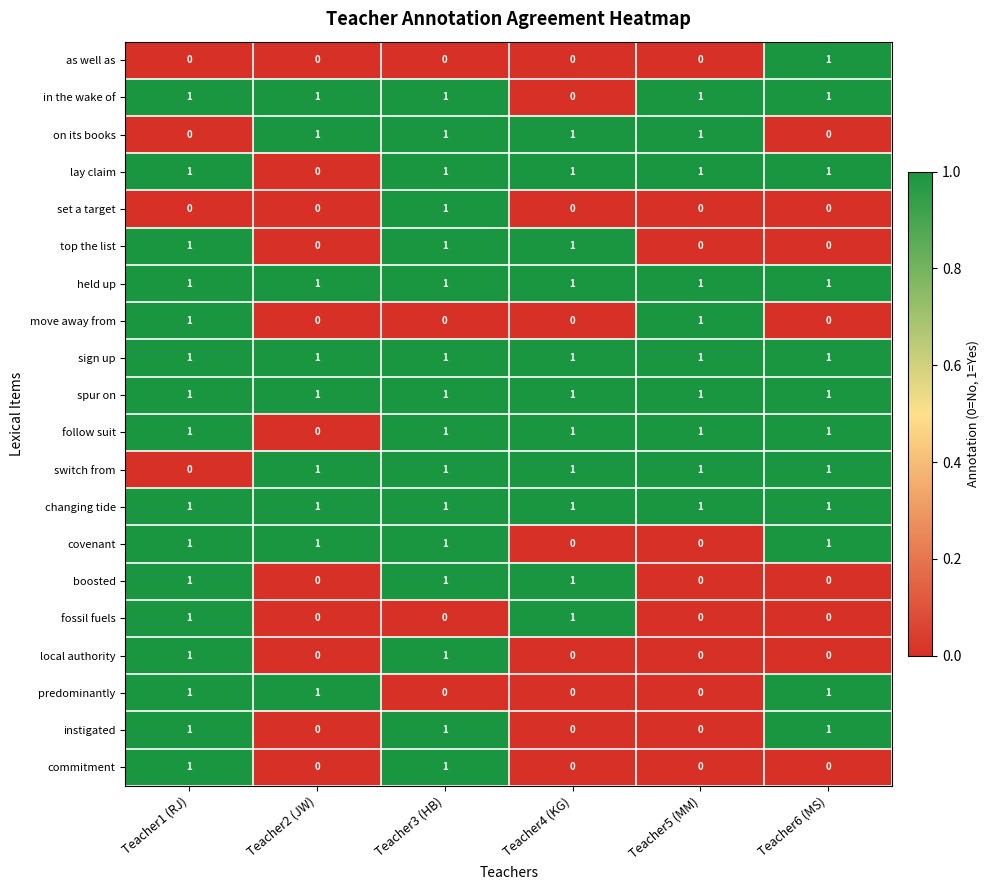

True or false: spur on has a value of 2 at Teacher2 (JW).

False